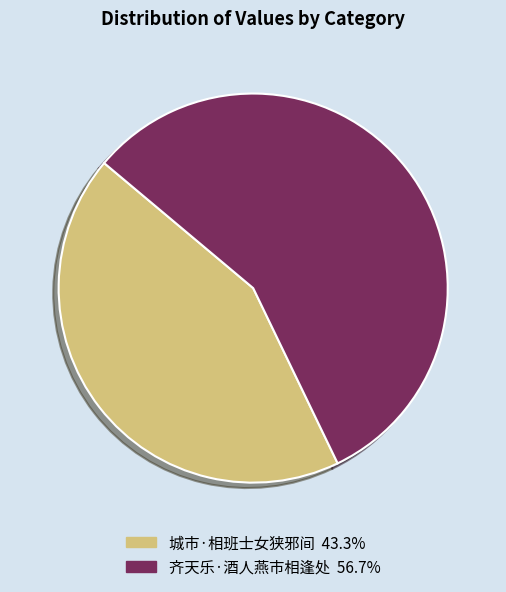

Rank the categories by value from highest to lowest.

齐天乐·酒人燕市相逢处, 城市·相班士女狭邪间